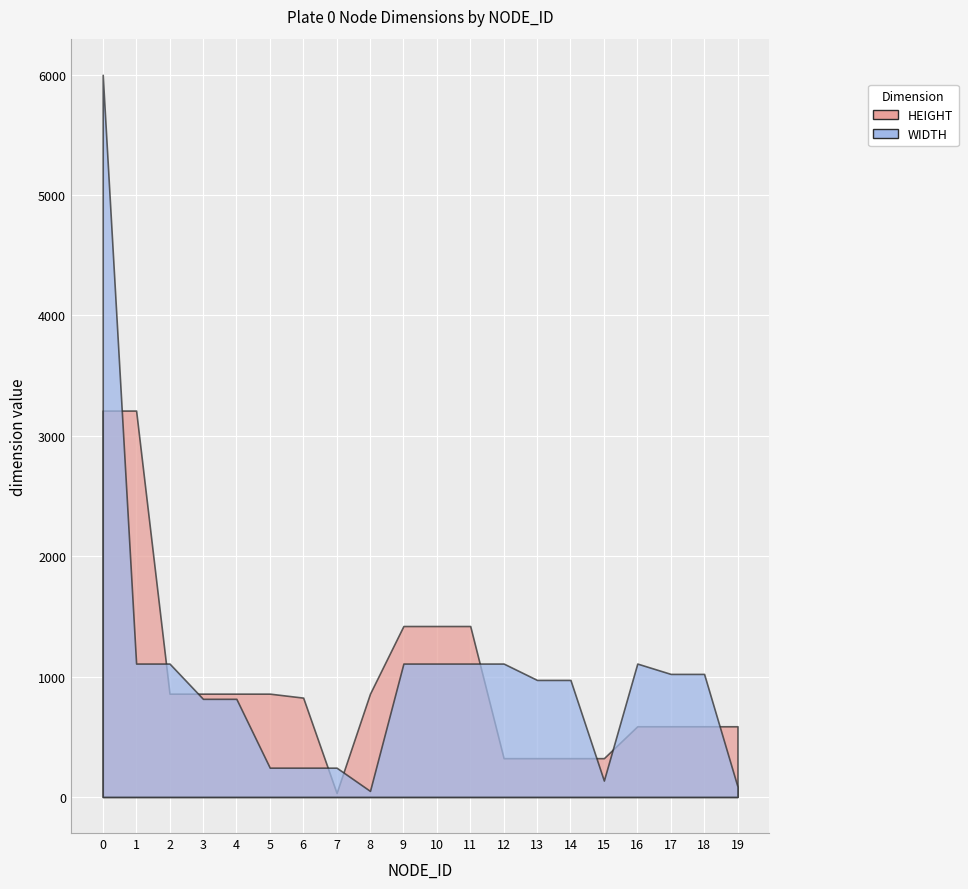

How many times do HEIGHT and WIDTH cross each other?

9